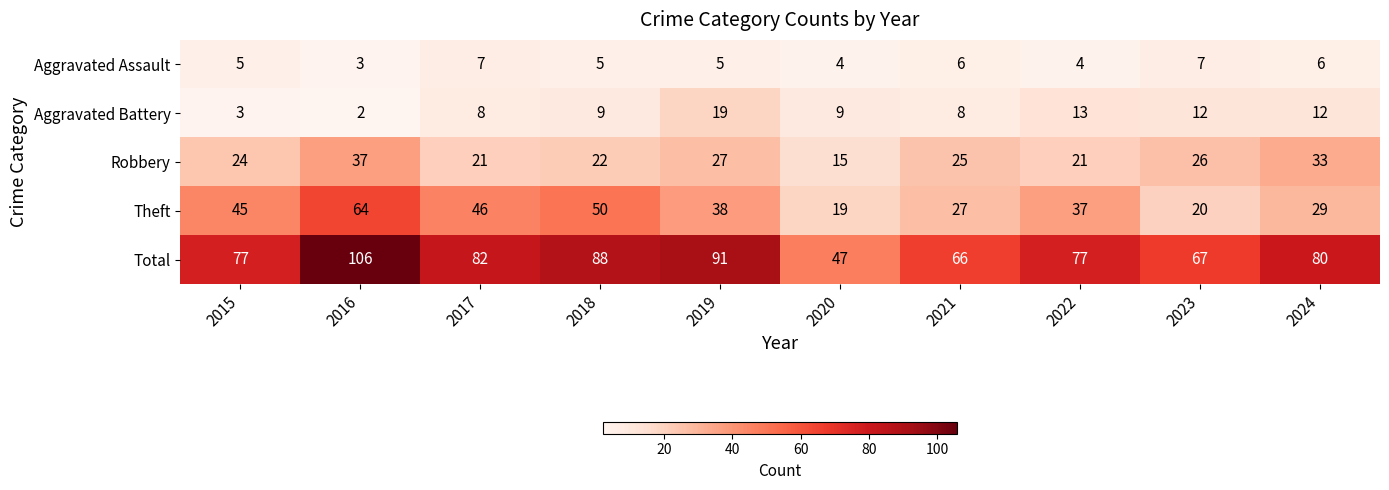

Rank the series at 2023 from lowest to highest value.

Aggravated Assault, Aggravated Battery, Theft, Robbery, Total